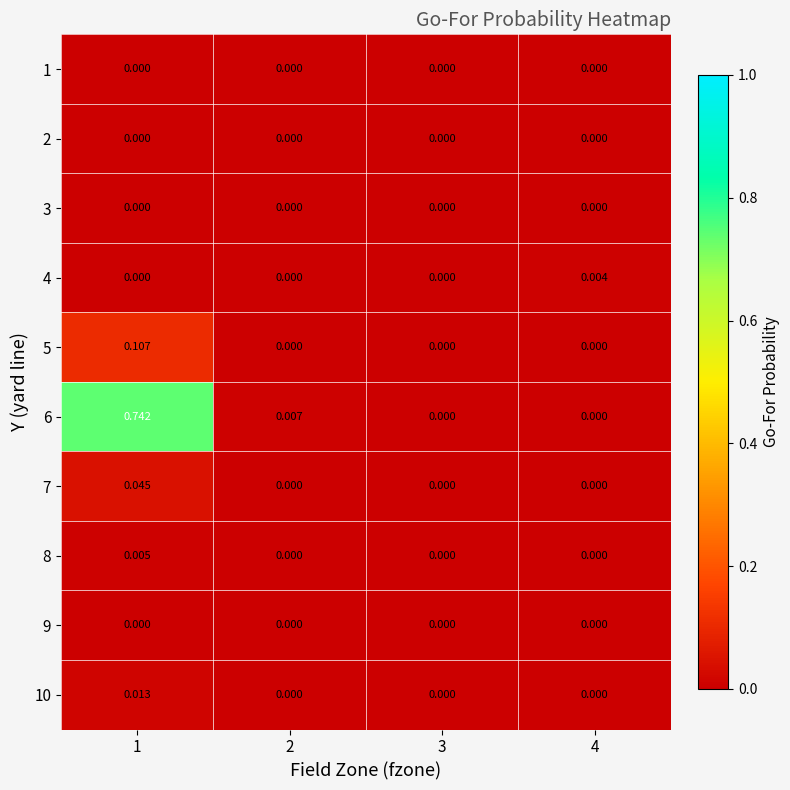

At which category is the sum across all series the highest?

1